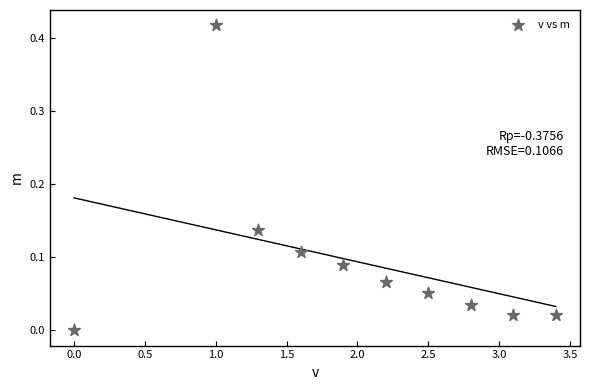

What is the range of X values (max minus min)?

3.4